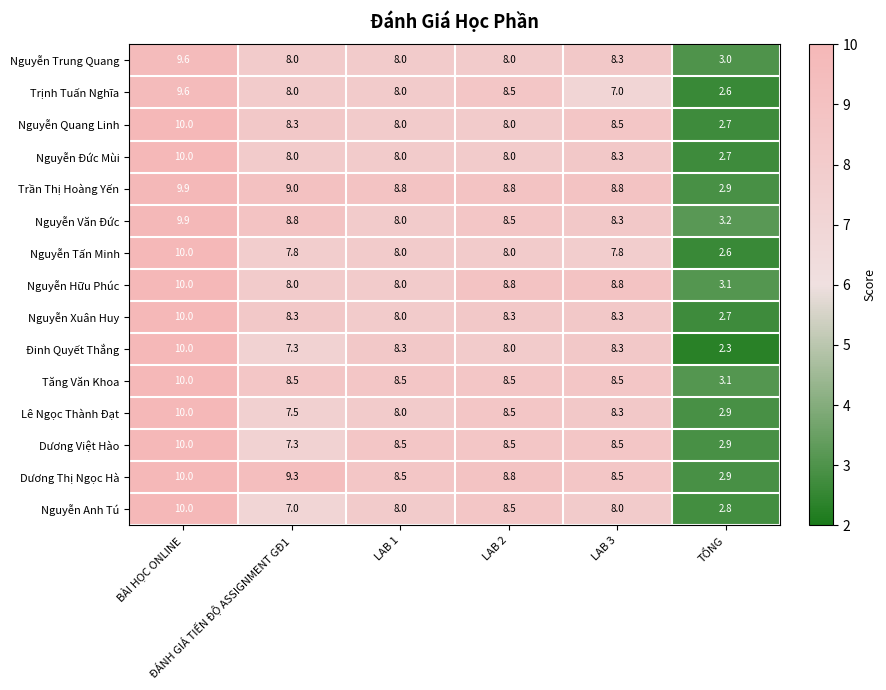

Which series has the largest total across all categories?

Trần Thị Hoàng Yến